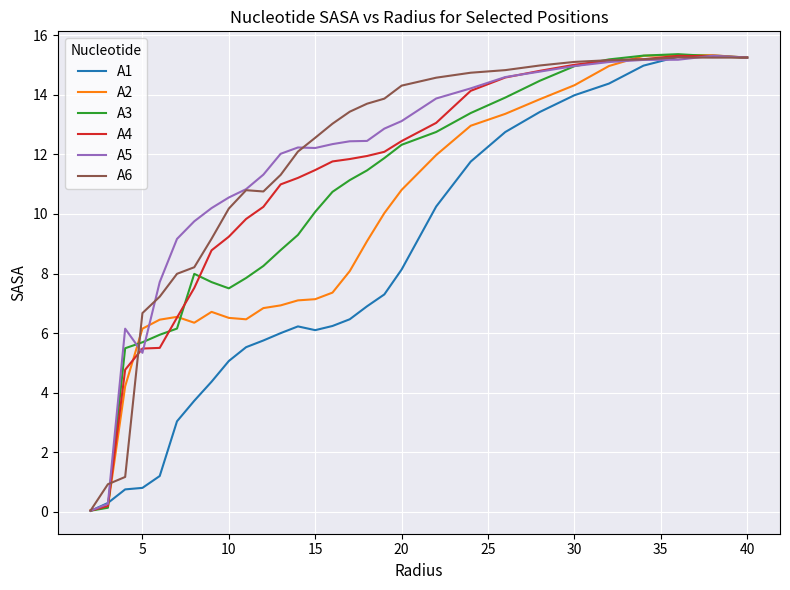

What is the greatest value displayed?

15.4